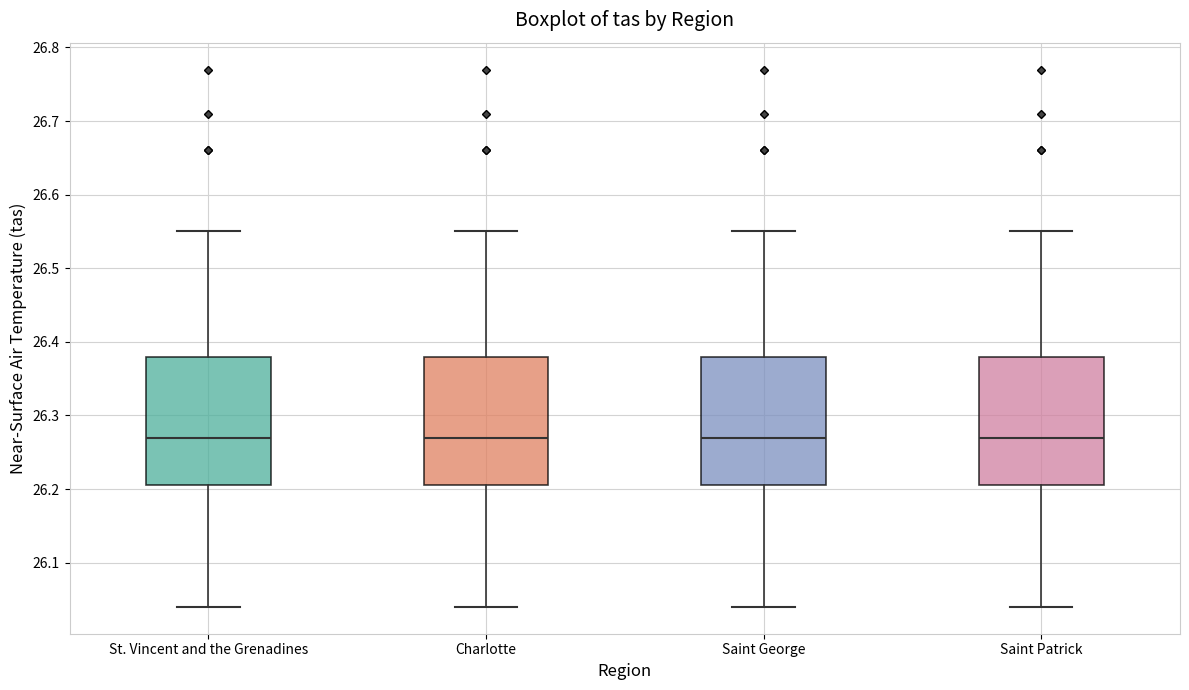

Reading left to right, read every box against the y-axis: the position of its median line, the range the box covers, and the ends of its whiskers. The values are not printed on the chart, so give them approximately, as read against the axis.

St. Vincent and the Grenadines: median 26.27, box 26.21 to 26.38, whiskers 26.04 to 26.55
Charlotte: median 26.27, box 26.21 to 26.38, whiskers 26.04 to 26.55
Saint George: median 26.27, box 26.21 to 26.38, whiskers 26.04 to 26.55
Saint Patrick: median 26.27, box 26.21 to 26.38, whiskers 26.04 to 26.55